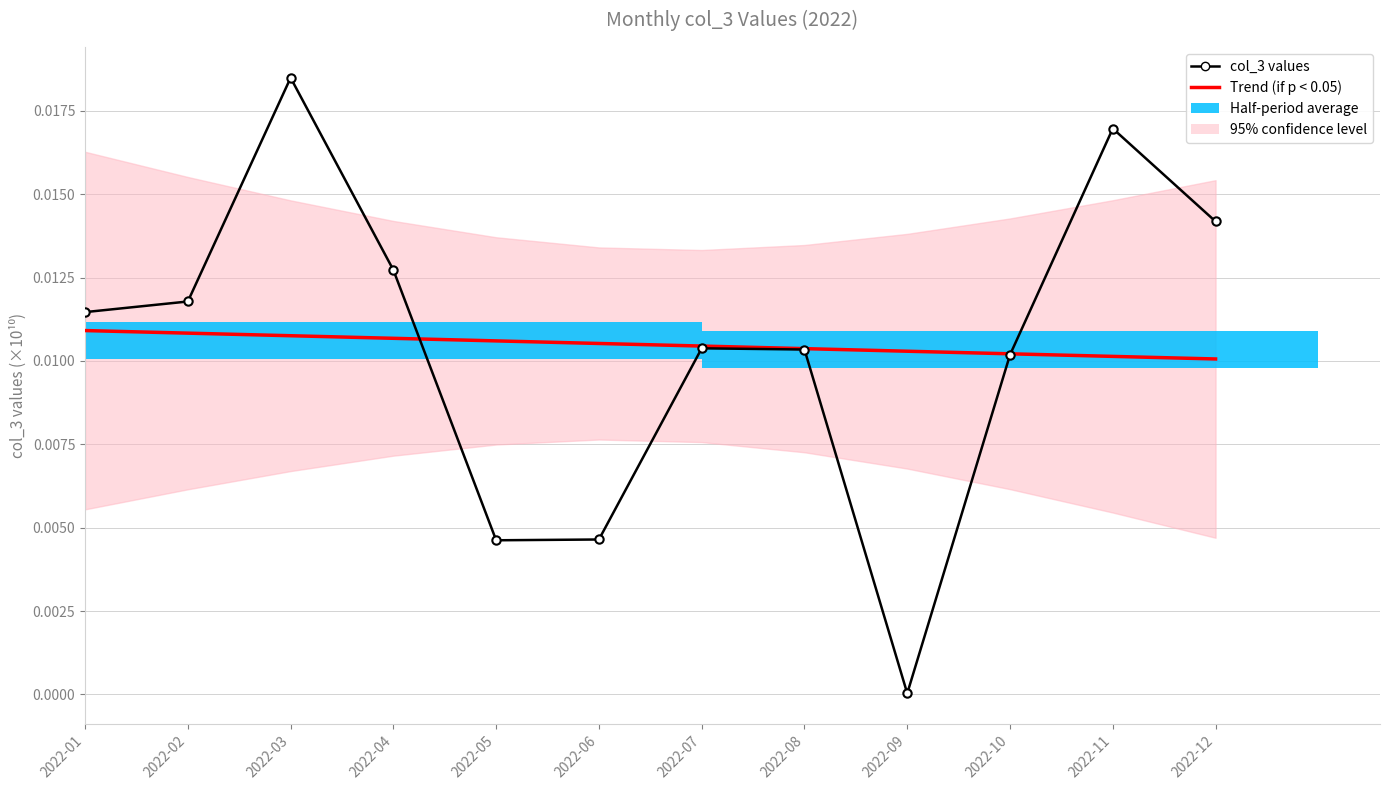

Count the number of categories in the chart.

12